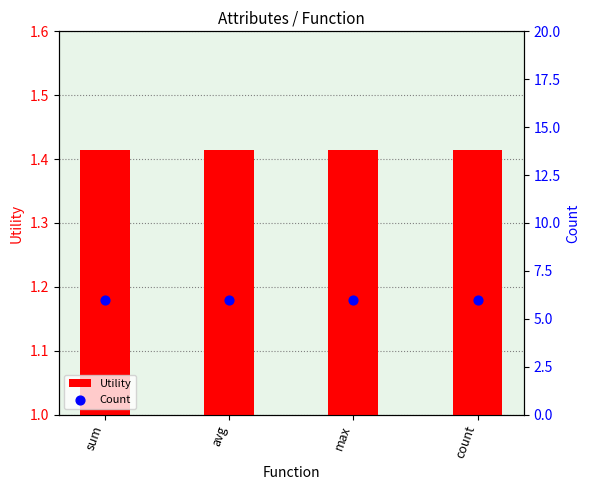

Is the value of Count at avg greater than the value of Utility at sum?

Yes